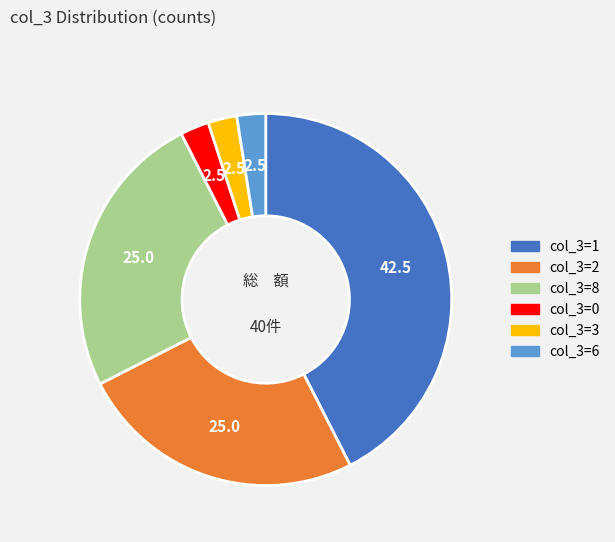

Is there any slice that represents more than half of the pie?

No